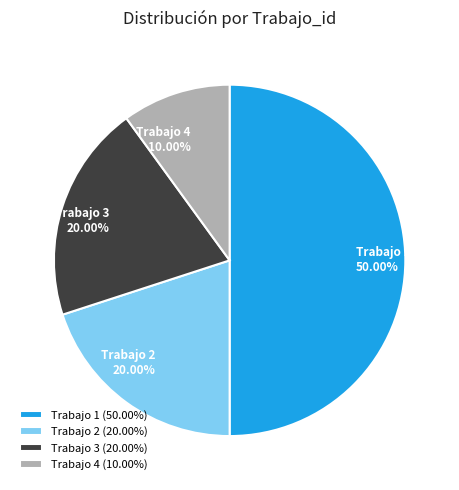

To the nearest percent, what is the average slice percentage?

25%